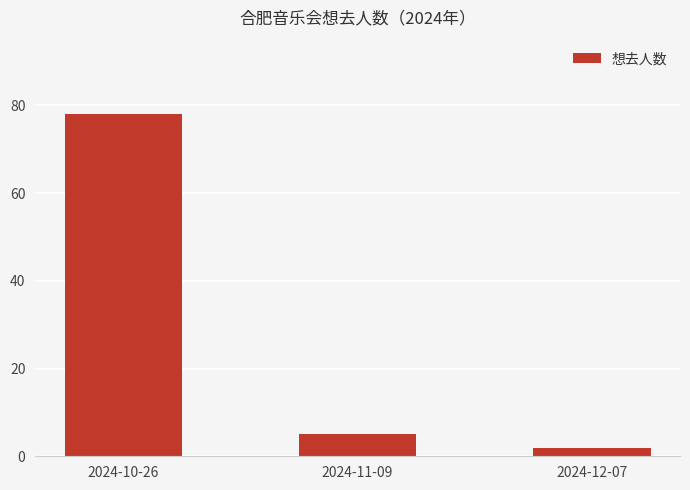

What is the greatest value displayed?

78